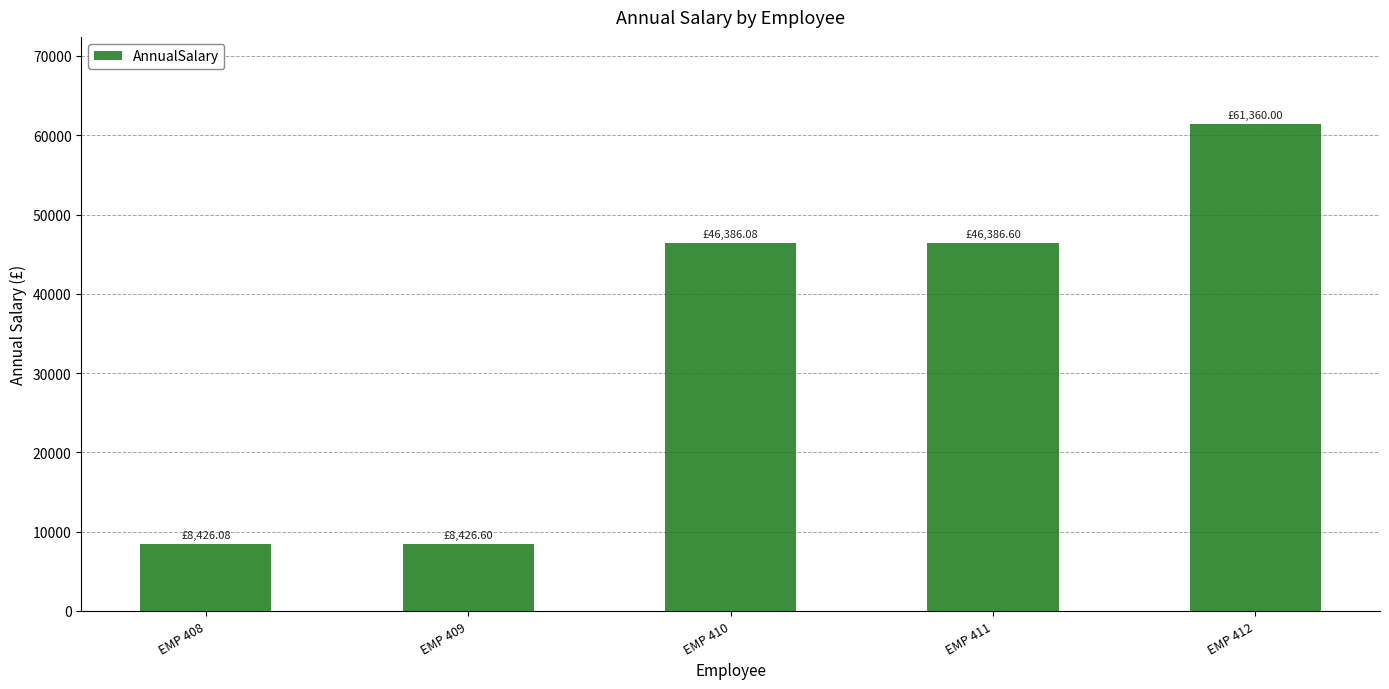

What is the change in value from EMP 408 to EMP 409?

+0.5